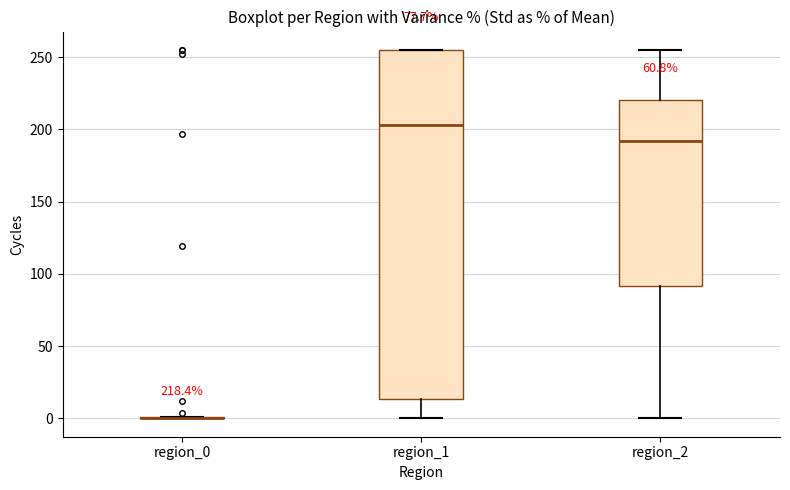

Comparing the boxes themselves (not the whiskers), which one is the tallest?

region_1